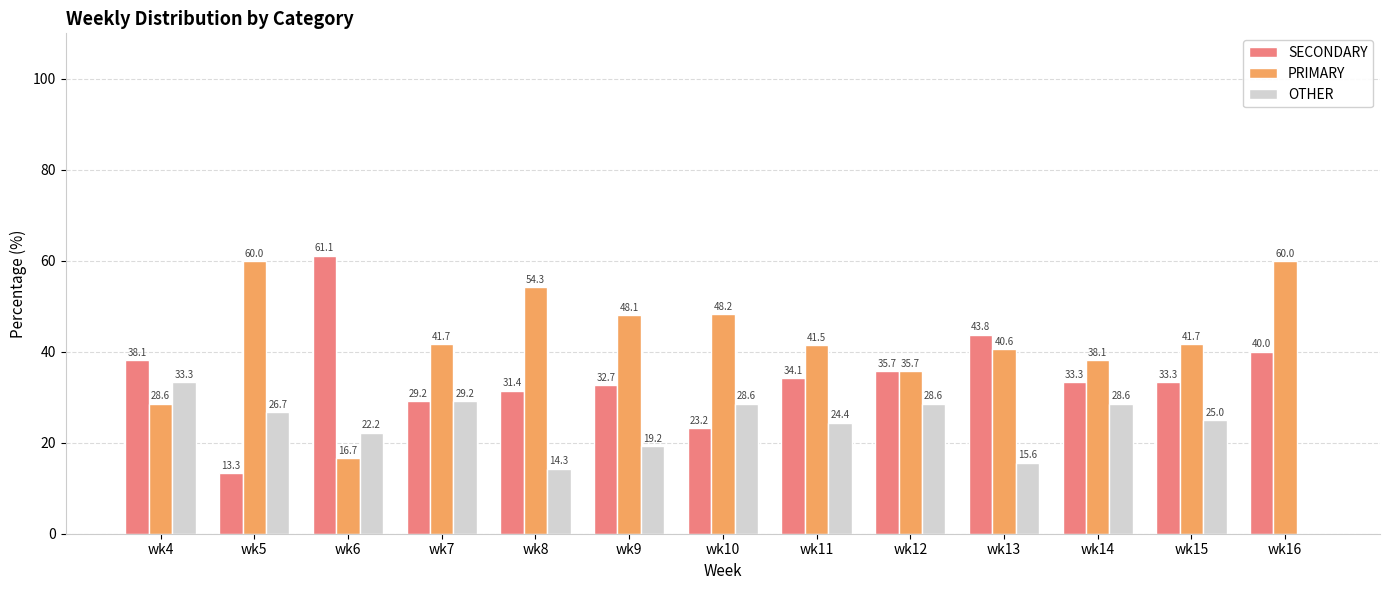

What is the difference between the PRIMARY values at wk13 and wk16?

19.4